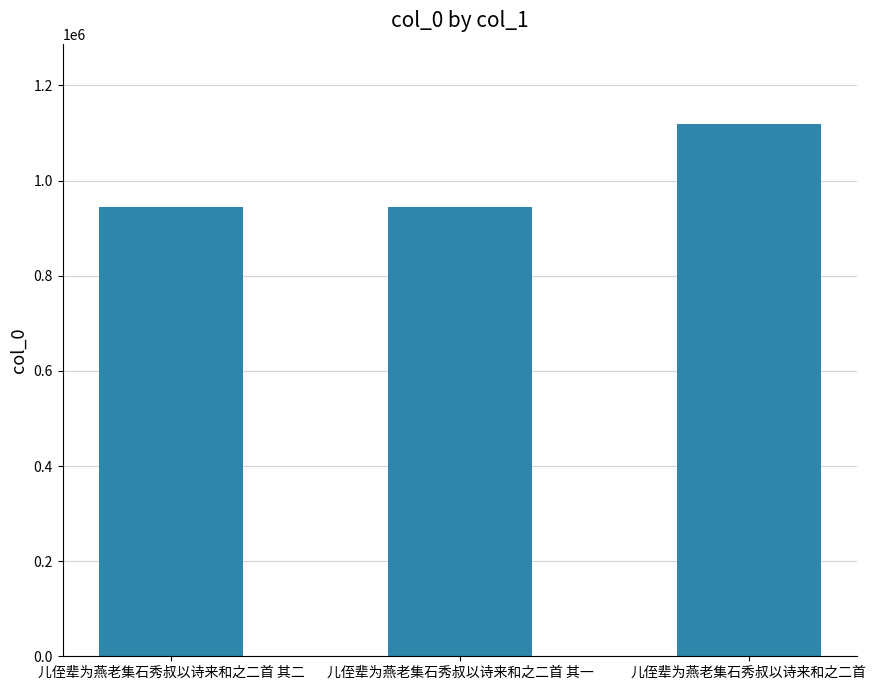

What position from the right is 儿侄辈为燕老集石秀叔以诗来和之二首 其二?

3